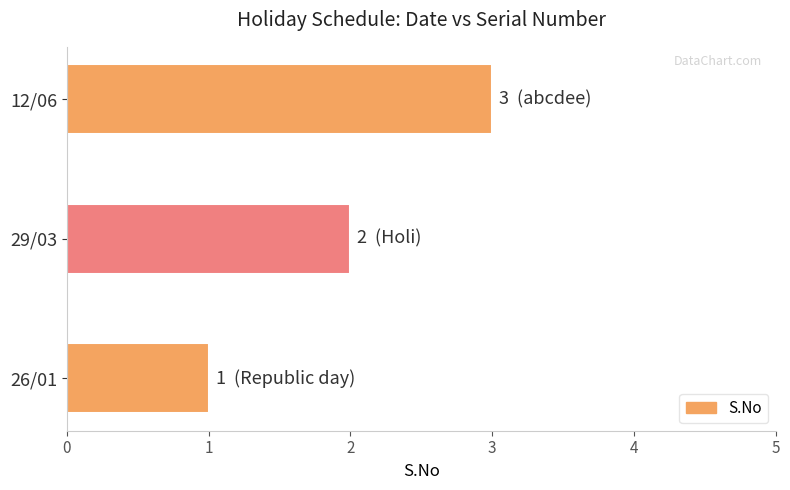

Where is the data nearest to the value 2?

29/03